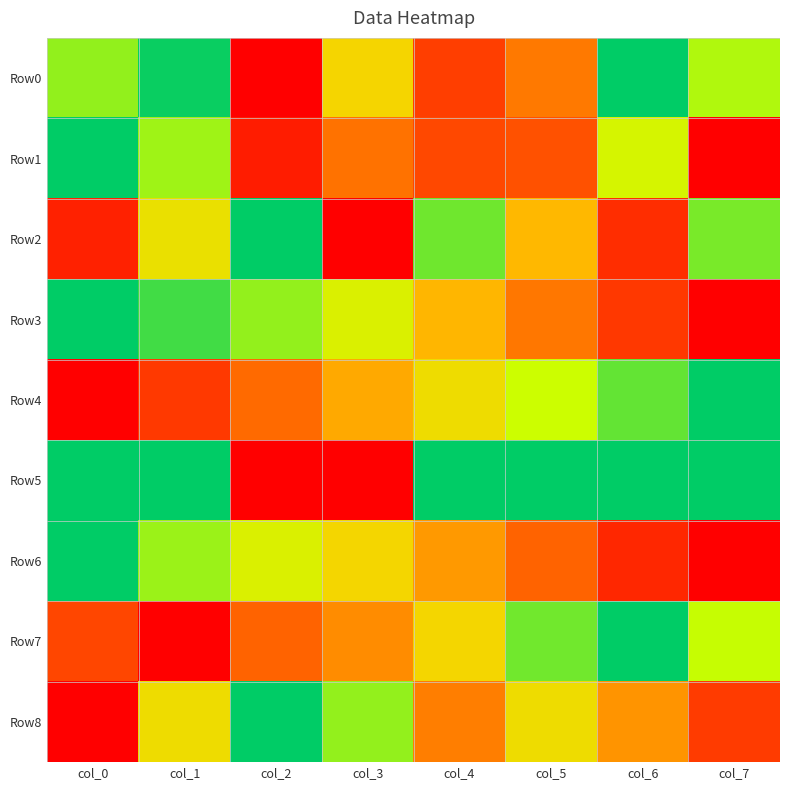

Which category has the lowest value across all series?

col_2